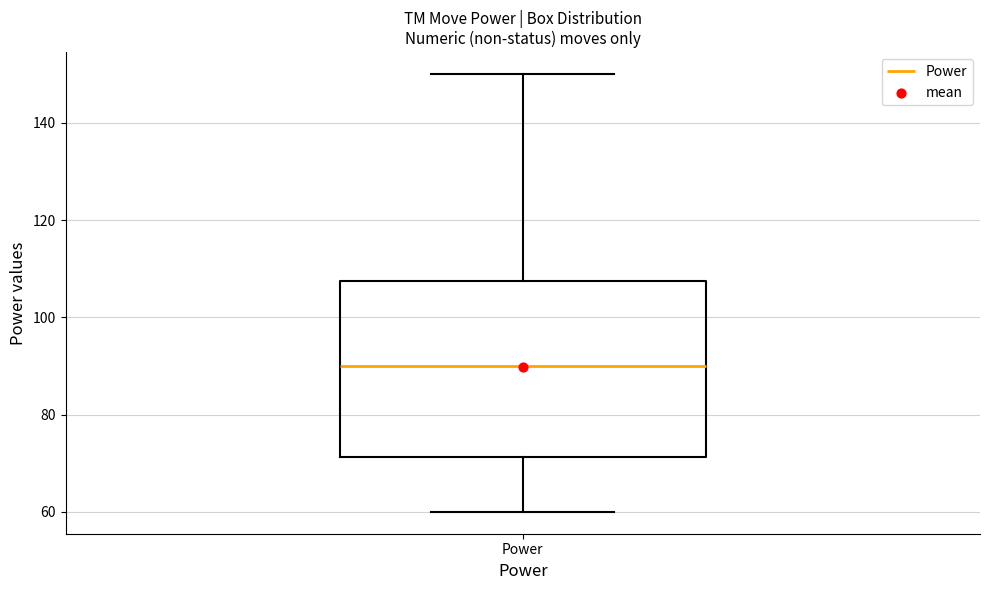

Read this box plot against the y-axis: the position of the median line, the range covered by the box, and the ends of both whiskers. The values are not printed on the chart, so give them approximately, as read against the axis.

median 90, box 72 to 108, whiskers 60 to 150